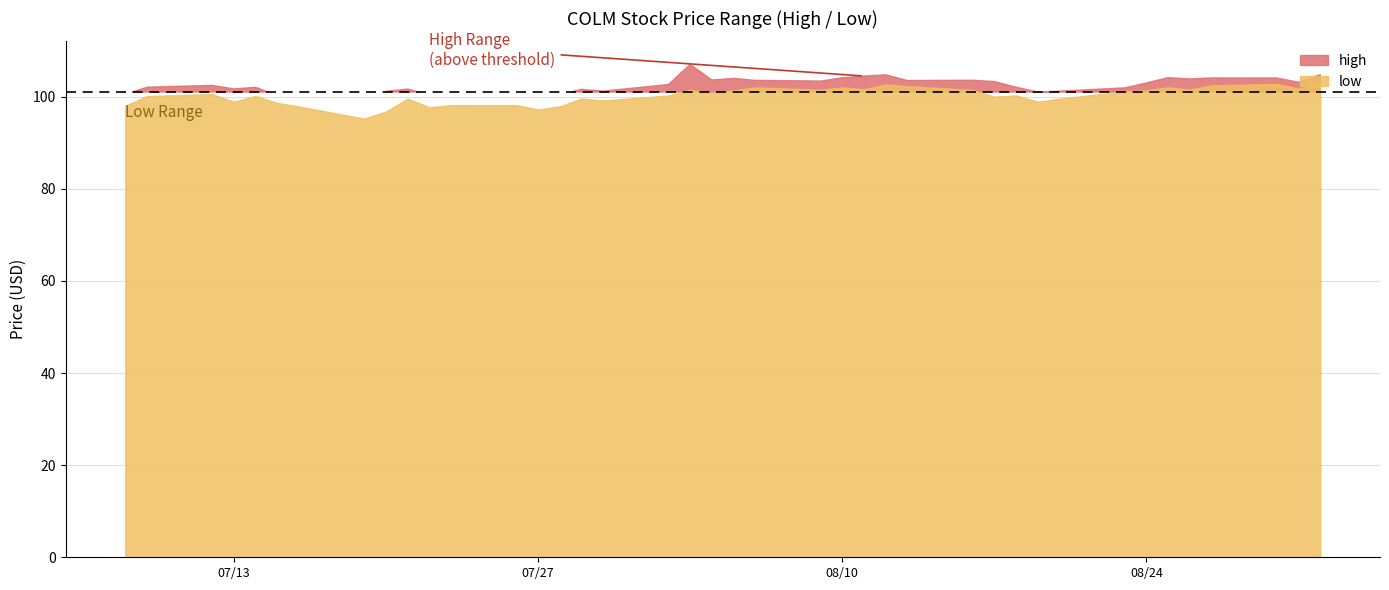

True or false: low has a value of 101.4 at 27.

True